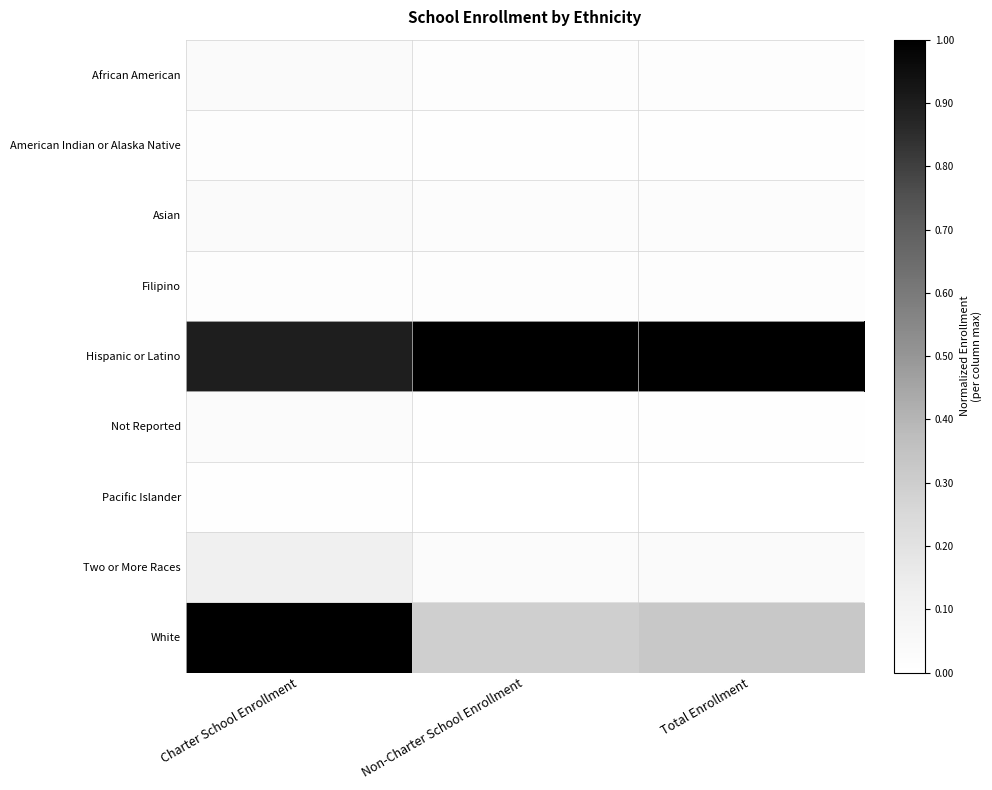

What is the difference between the highest and lowest values at Charter School Enrollment?

1.0